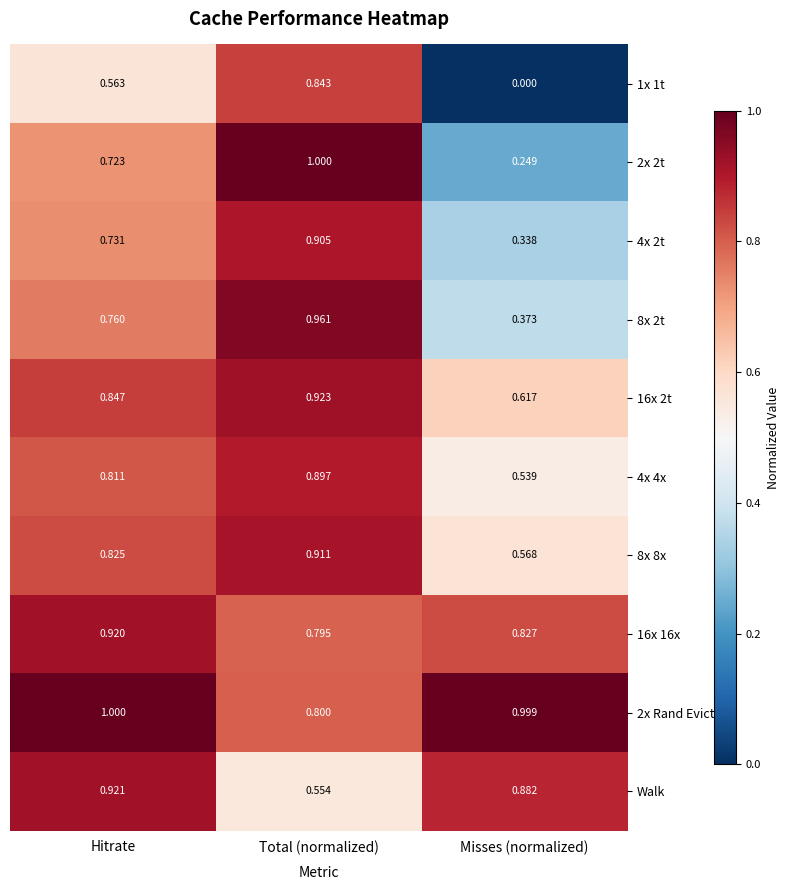

Which category has the lowest value in the 8x 2t series?

Misses (normalized)